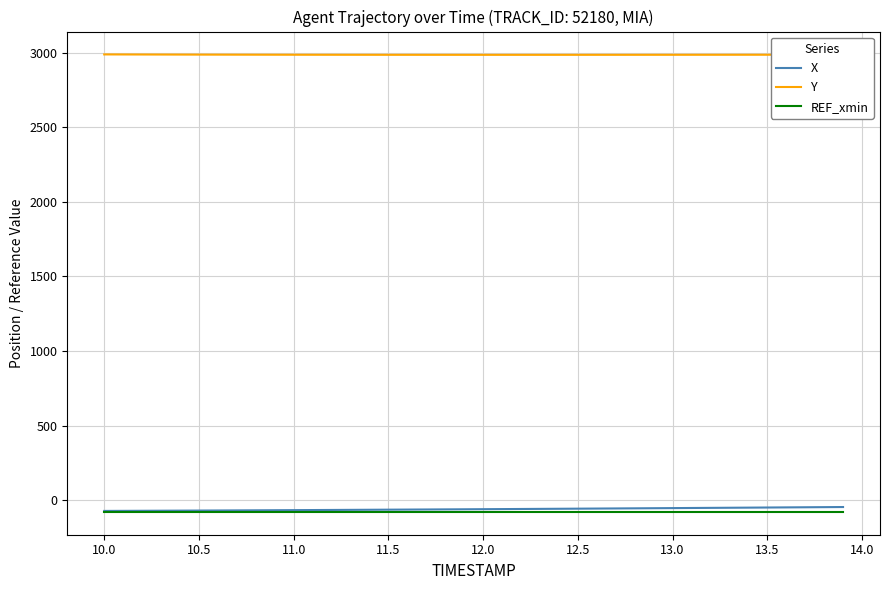

True or false: Y and REF_xmin intersect in this chart.

False